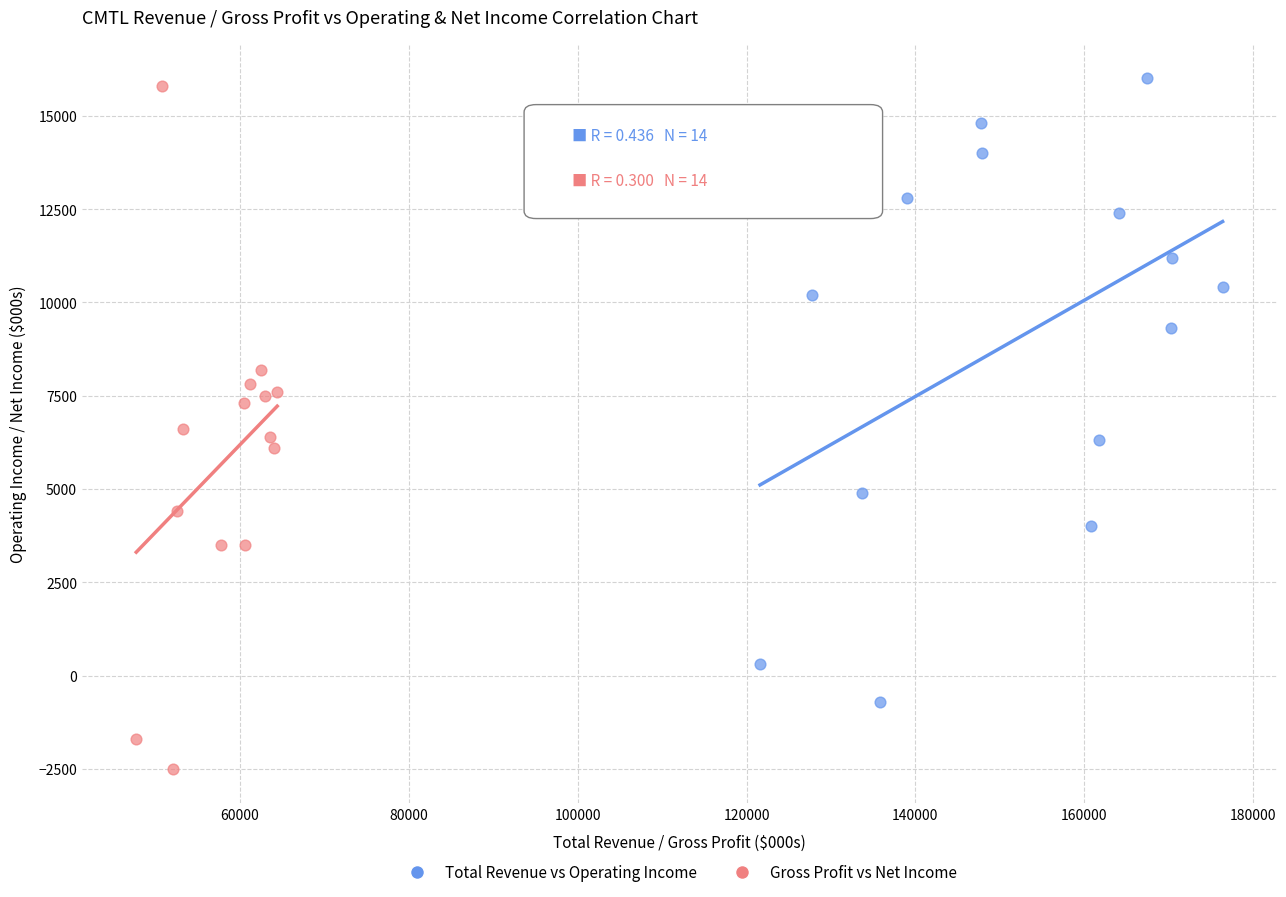

Which series has the largest Y range (max minus min)?

Gross Profit vs Net Income